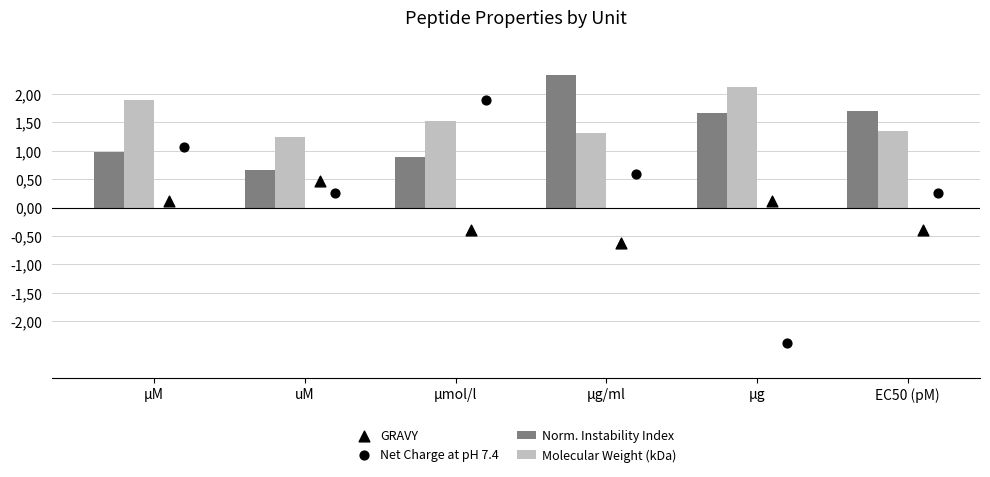

Which series contains the highest Y value?

Norm. Instability Index